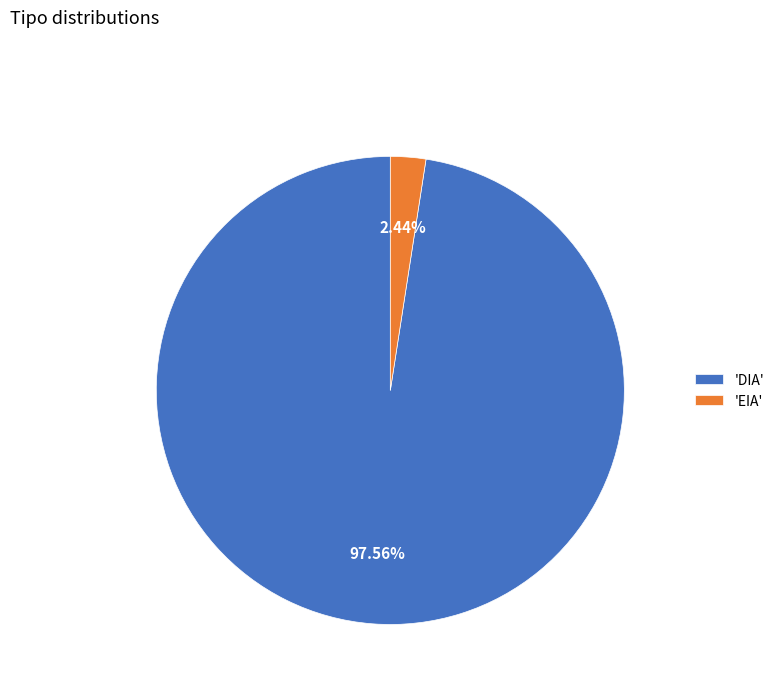

Rank the categories by value from highest to lowest.

'DIA', 'EIA'